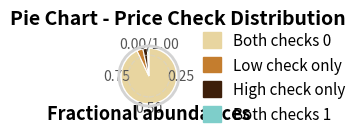

Between Both checks 0 and Both checks 1, which is larger?

Both checks 0